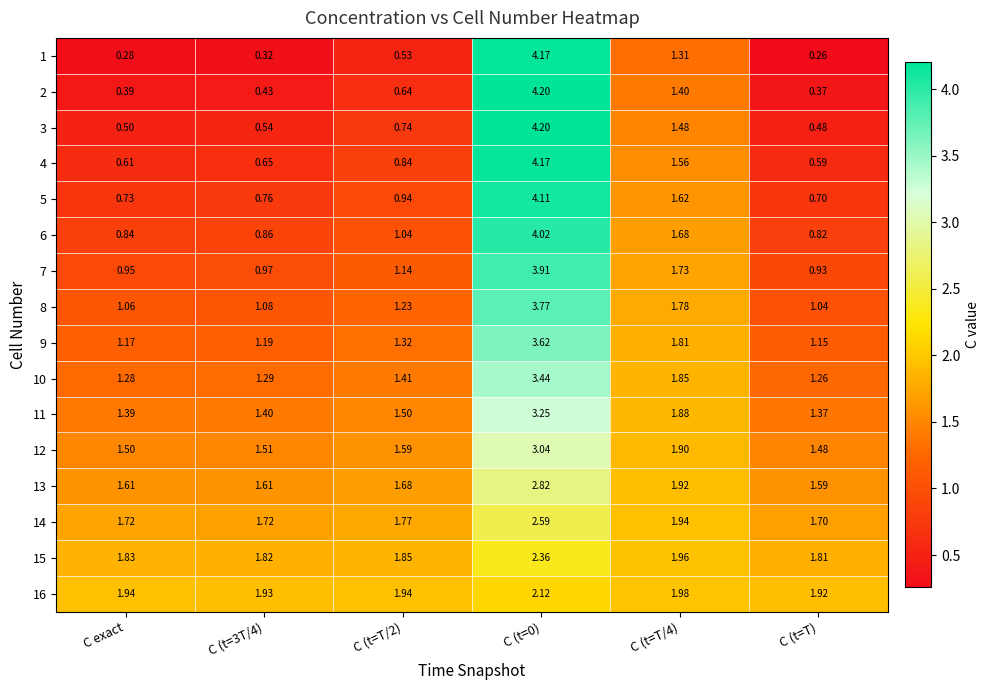

Is the value of 6 at C (t=T/4) greater than the value of 12 at C (t=3T/4)?

Yes